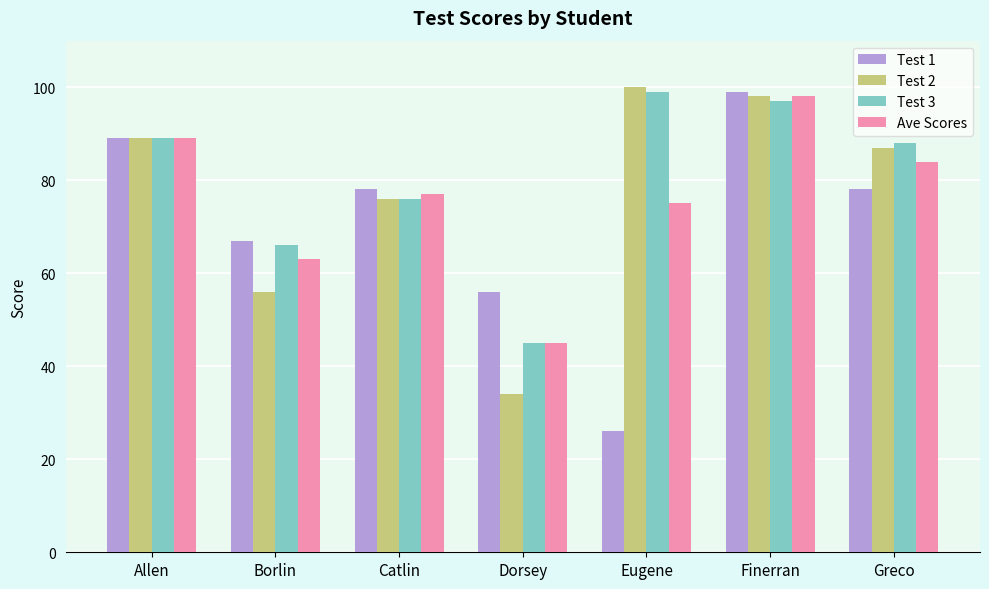

Which series has the largest total across all categories?

Test 3